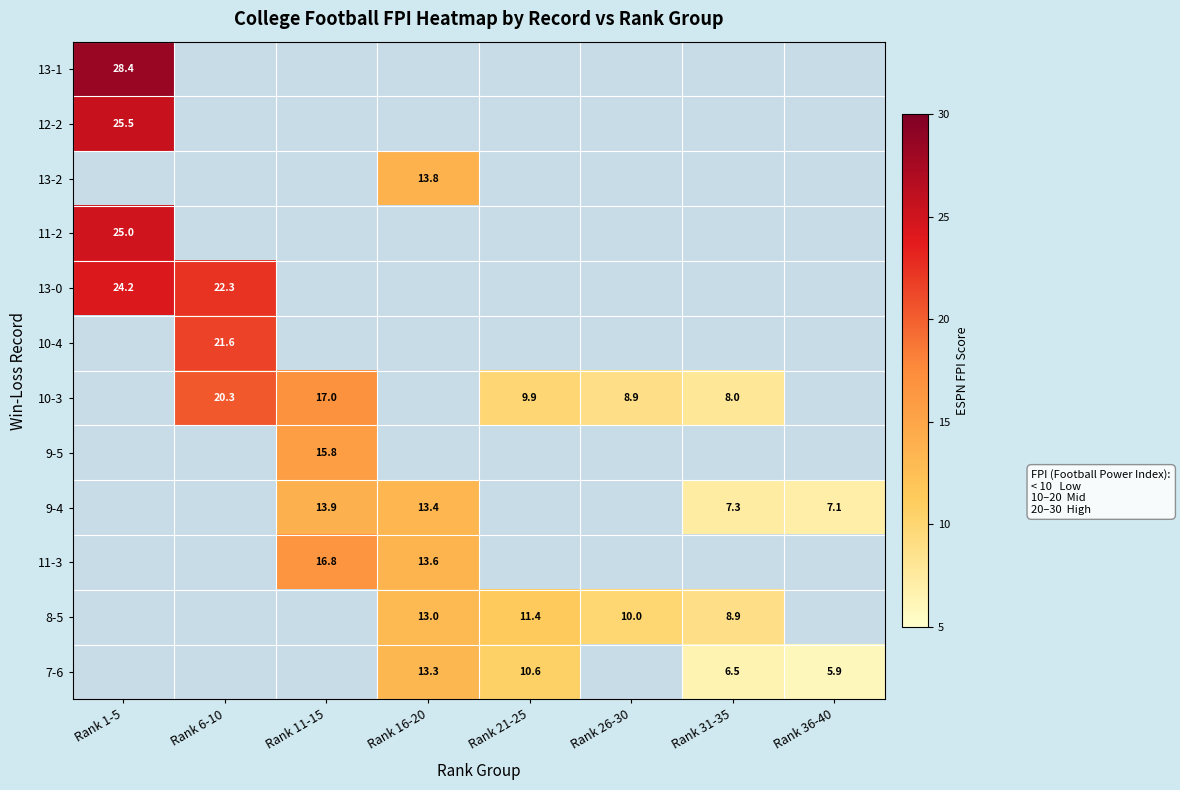

The value of 10-3 at Rank 26-30 is 13.6. True or false?

False